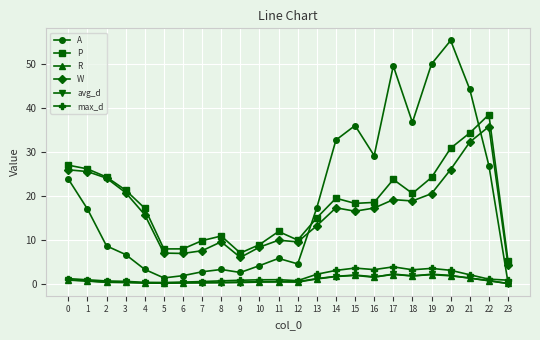

Is it true that R equals 1.7 at 14?

True